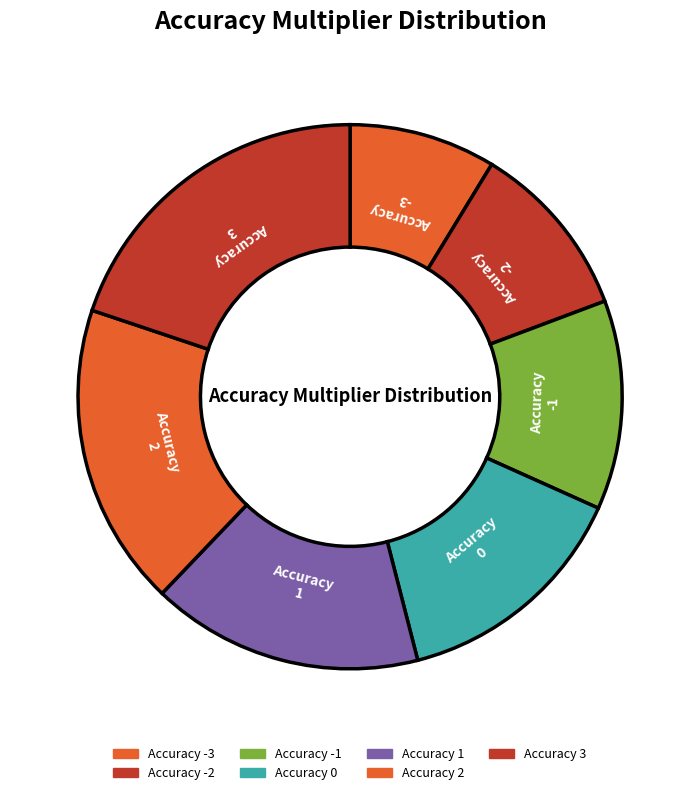

Between Accuracy -1 and Accuracy -3, which is larger?

Accuracy -1